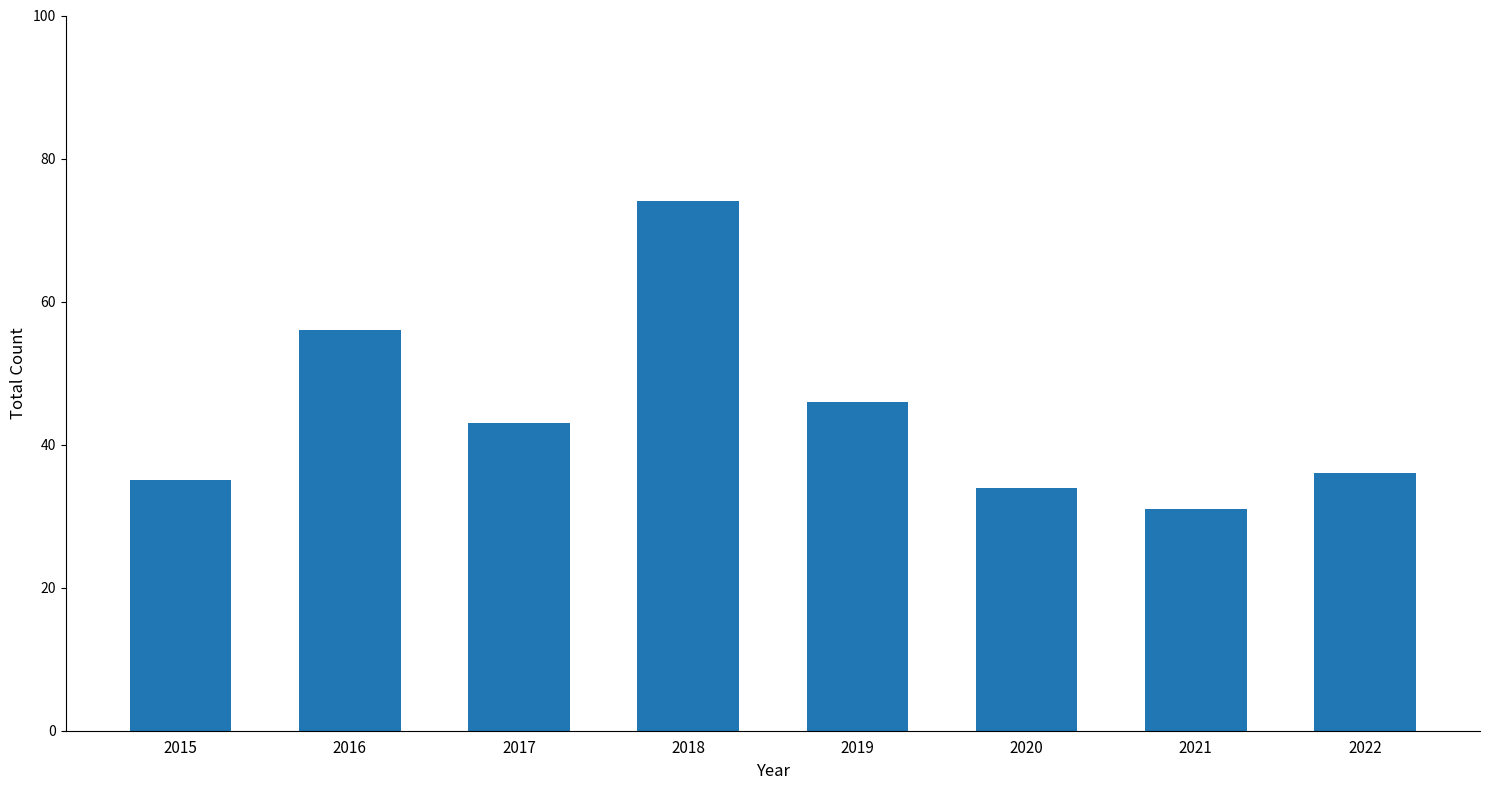

What value does the data have at 2017?

43